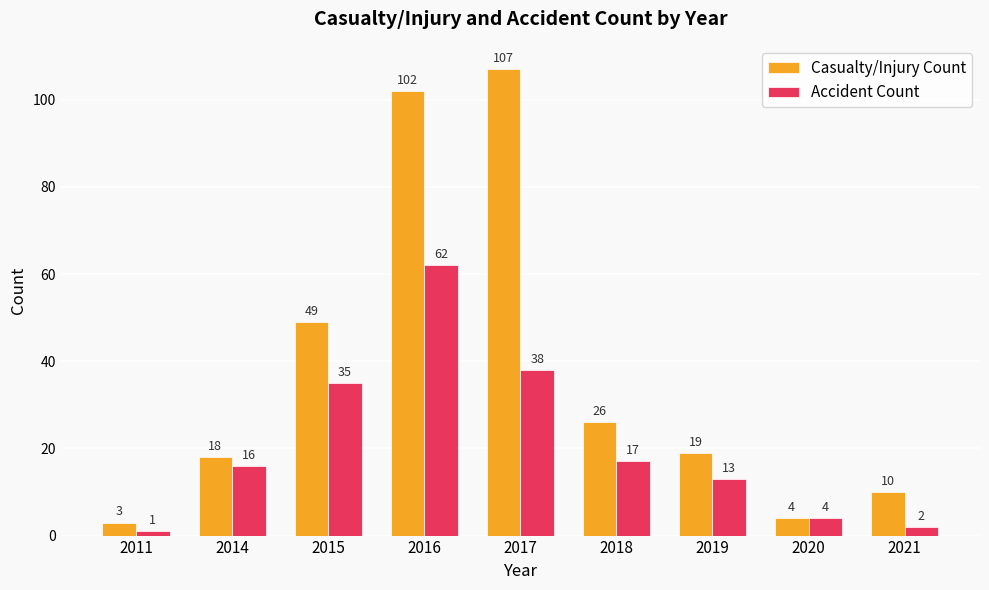

Does the chart contain stacked bars?

No